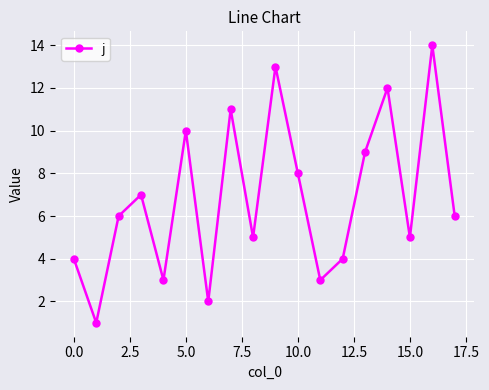

What is the maximum value shown in the chart?

14